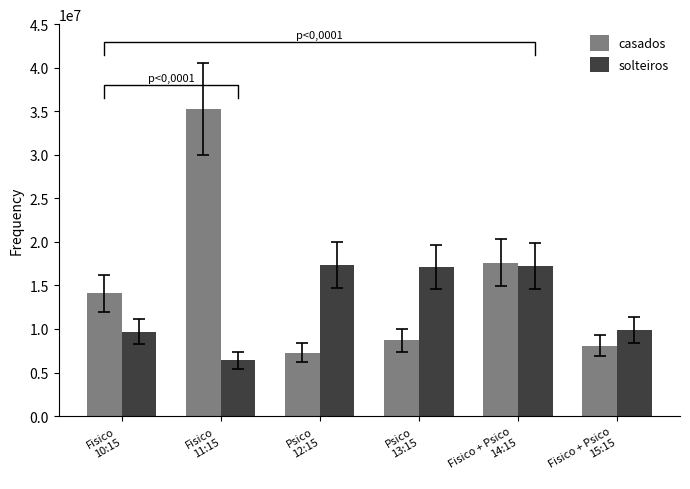

What is the difference between the maximum and minimum values in the casados series?

28004203